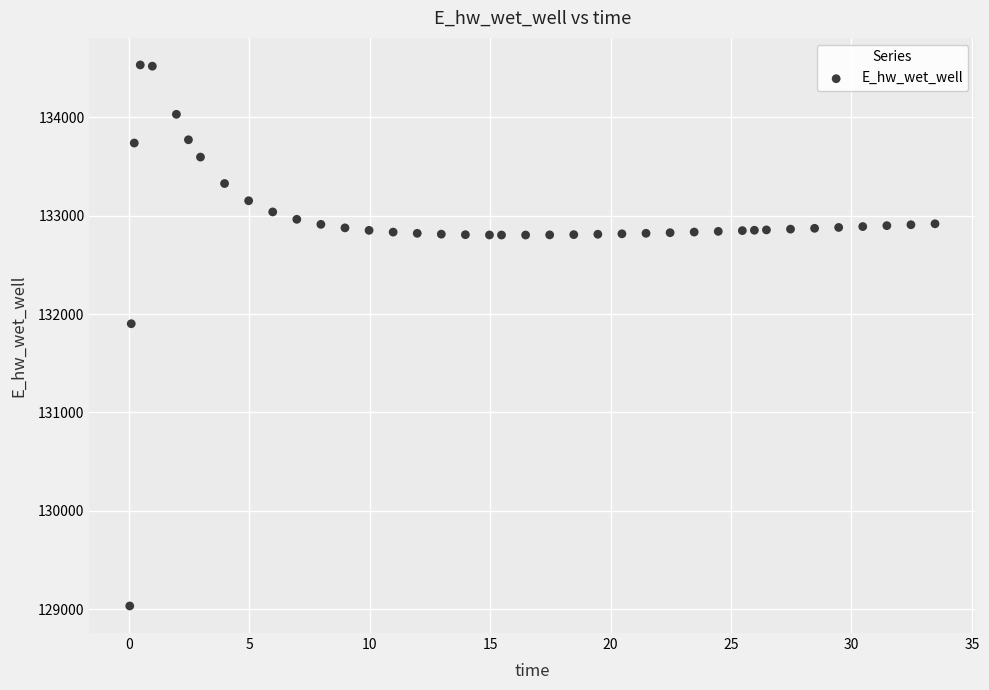

What Y value in the scatter plot is closest to 131782?

131901.5